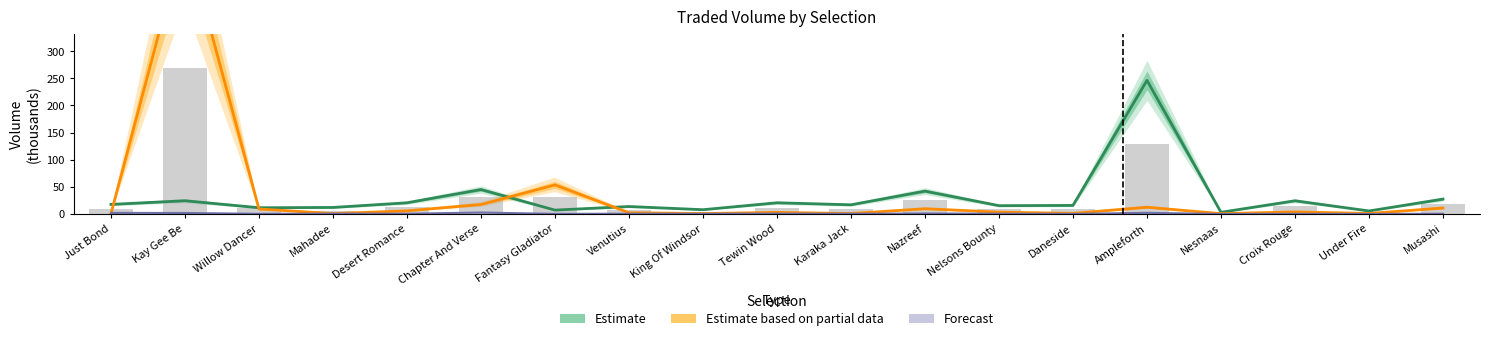

Reading left to right, transcribe all the data shown in this chart.

Estimate: Just Bond=17.6	Kay Gee Be=24.4	Willow Dancer=11.5	Mahadee=12.0	Desert Romance=20.6	Chapter And Verse=45.0	Fantasy Gladiator=7.1	Venutius=13.7	King Of Windsor=7.9	Tewin Wood=20.6	Karaka Jack=16.9	Nazreef=42.1	Nelsons Bounty=15.3	Daneside=15.8	Ampleforth=246.2	Nesnaas=3.1	Croix Rouge=24.3	Under Fire=5.5	Musashi=27.4
Estimate based on partial data: Just Bond=0.5	Kay Gee Be=513.8	Willow Dancer=9.2	Mahadee=0.7	Desert Romance=5.7	Chapter And Verse=17.5	Fantasy Gladiator=53.6	Venutius=2.3	King Of Windsor=0.8	Tewin Wood=2.9	Karaka Jack=0.8	Nazreef=9.6	Nelsons Bounty=3.4	Daneside=1.1	Ampleforth=12.4	Nesnaas=0.6	Croix Rouge=3.8	Under Fire=0.9	Musashi=11.0
Forecast: Just Bond=2.0	Kay Gee Be=1.8	Willow Dancer=0.3	Mahadee=0.6	Desert Romance=0.5	Chapter And Verse=2.6	Fantasy Gladiator=0.2	Venutius=0.5	King Of Windsor=0.4	Tewin Wood=0.6	Karaka Jack=0.4	Nazreef=0.9	Nelsons Bounty=0.5	Daneside=0.2	Ampleforth=2.1	Nesnaas=0.0	Croix Rouge=0.3	Under Fire=0.0	Musashi=0.4